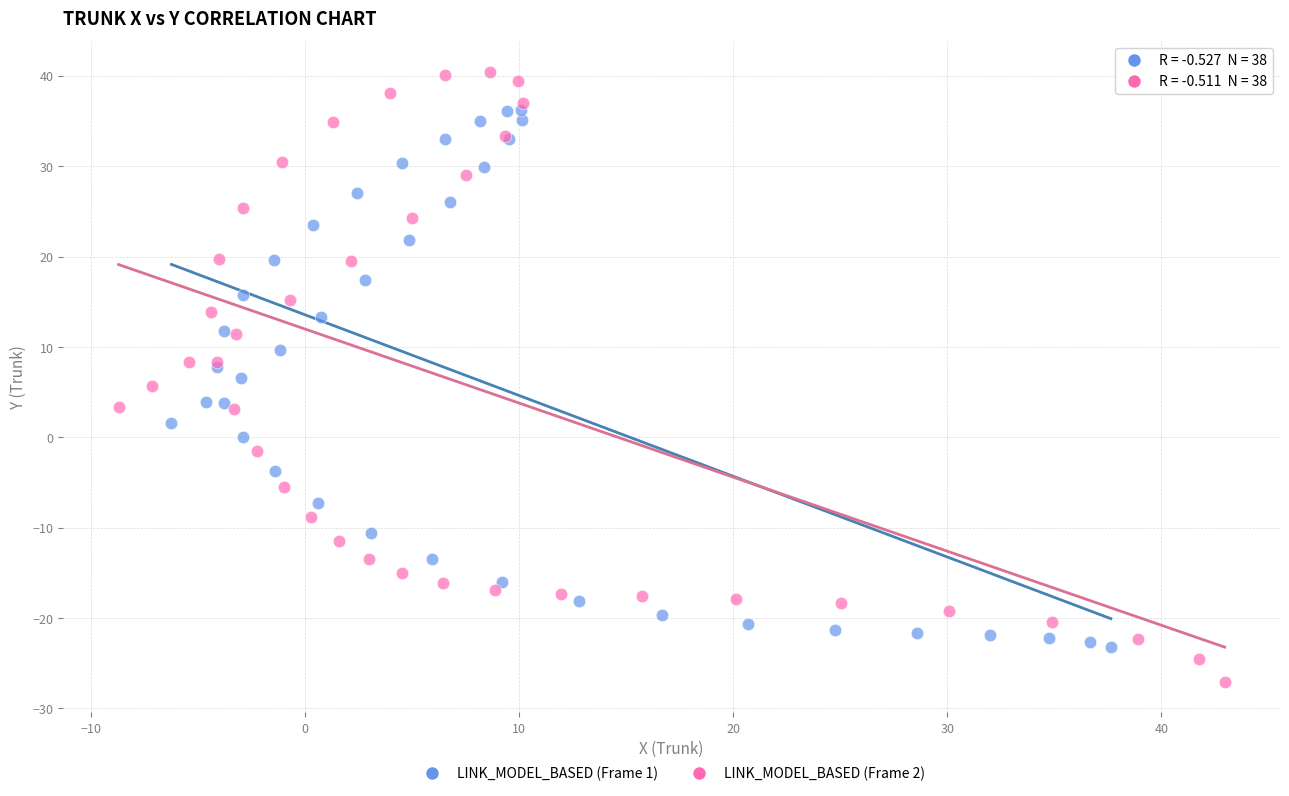

Which series contains the lowest Y value?

LINK_MODEL_BASED (Frame 2)